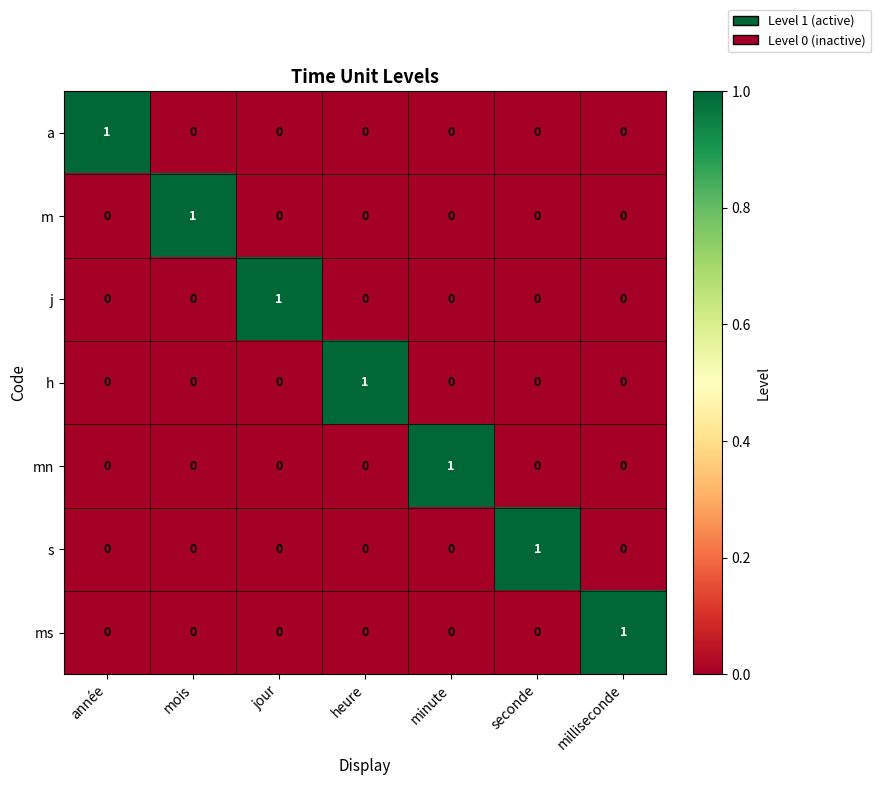

True or false: a has a value of 0 at jour.

True